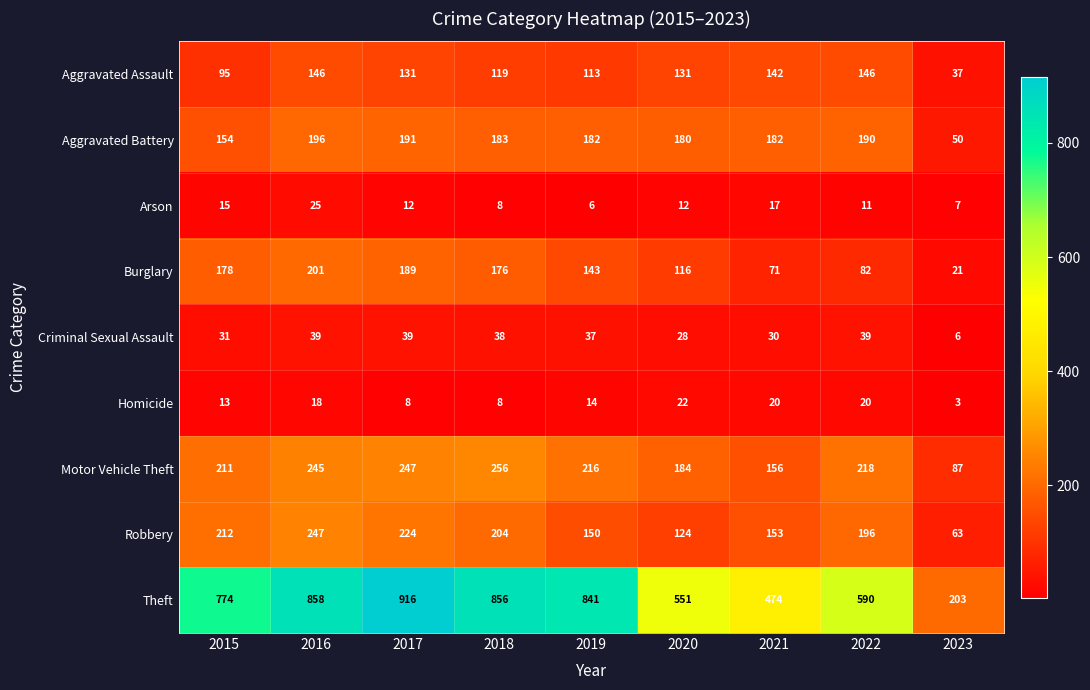

Where is Criminal Sexual Assault nearest to the value 22?

2020